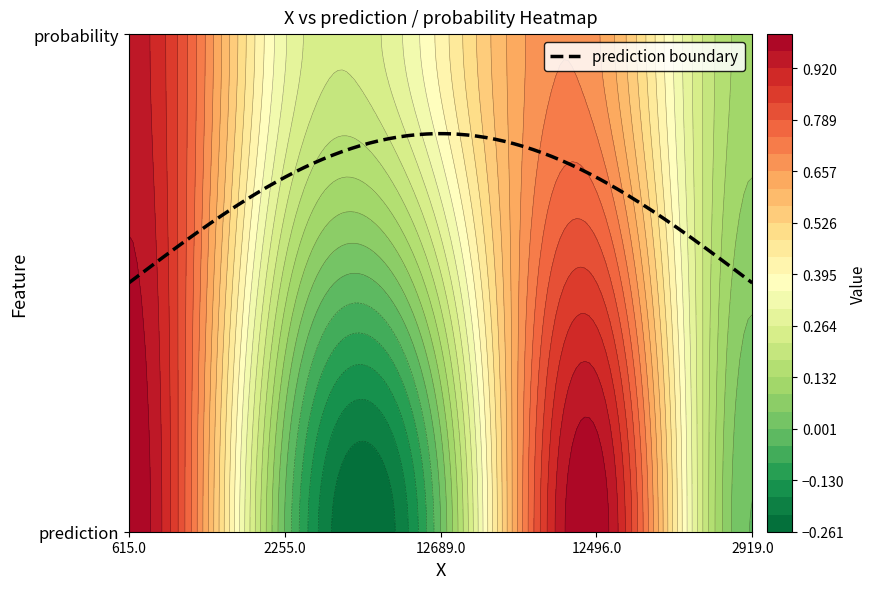

At which category is the sum across all series the highest?

1